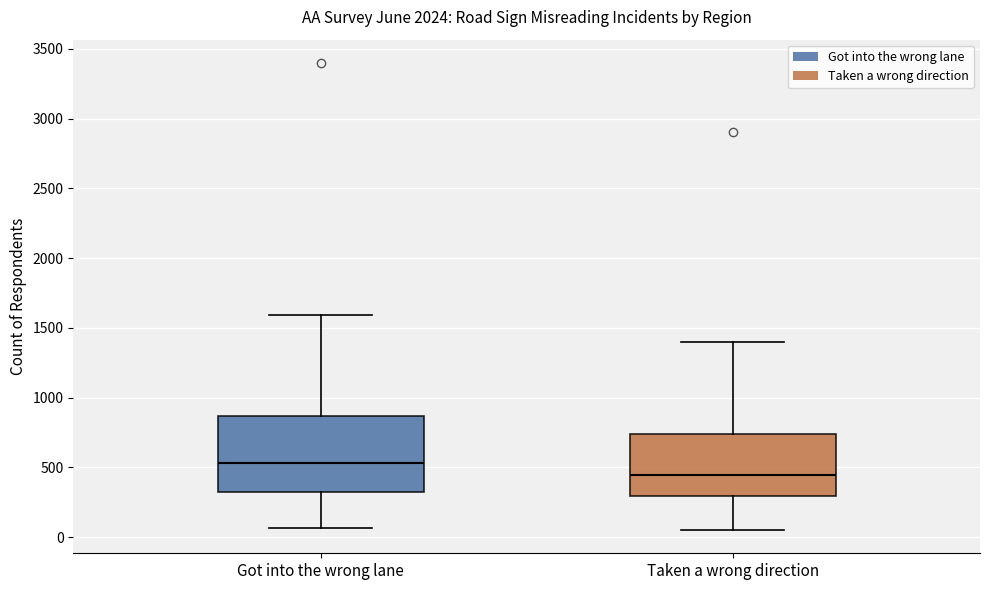

Which box has the highest median line?

Got into the wrong lane